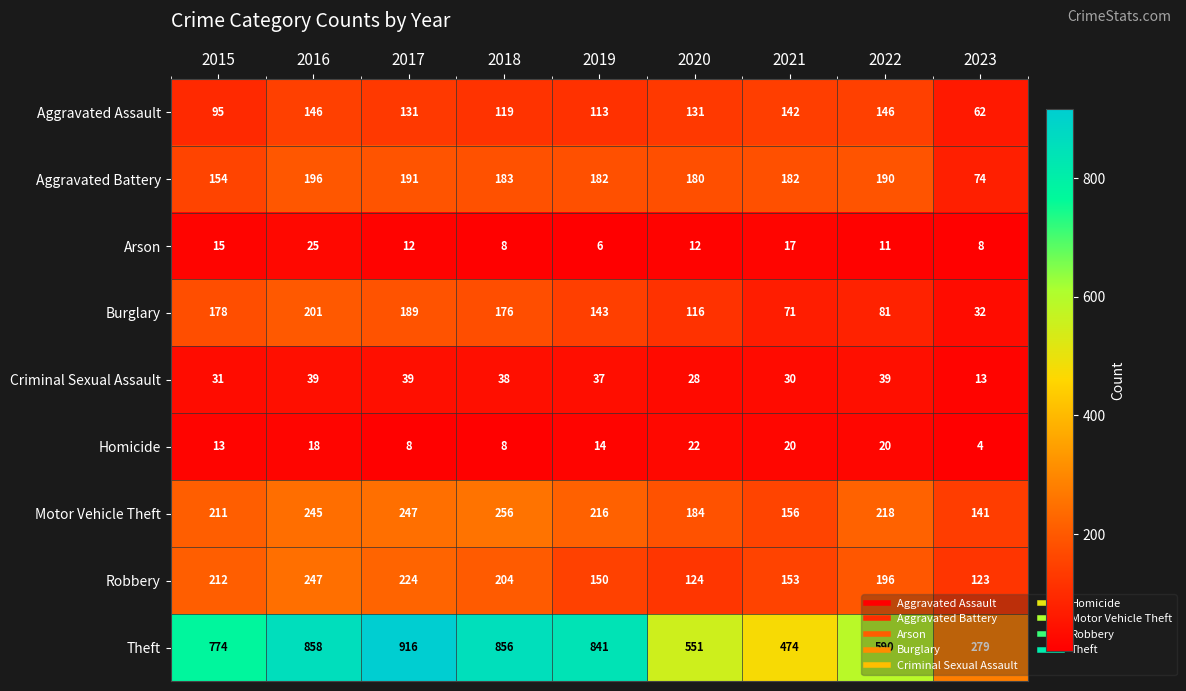

What is the greatest value displayed?

916